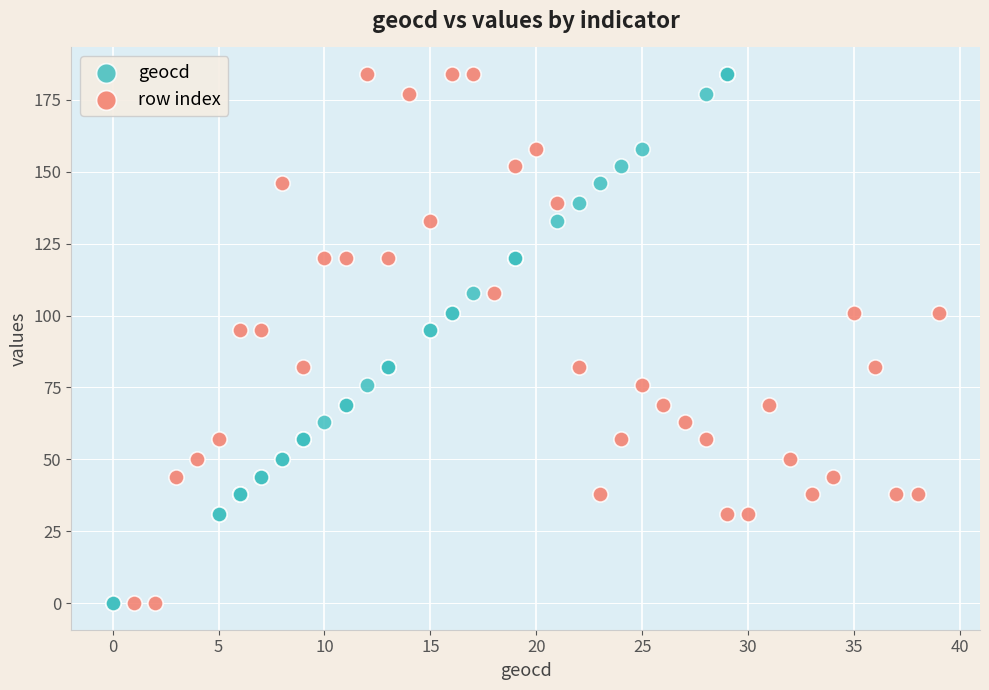

What are all the series names shown in the legend?

geocd, row index